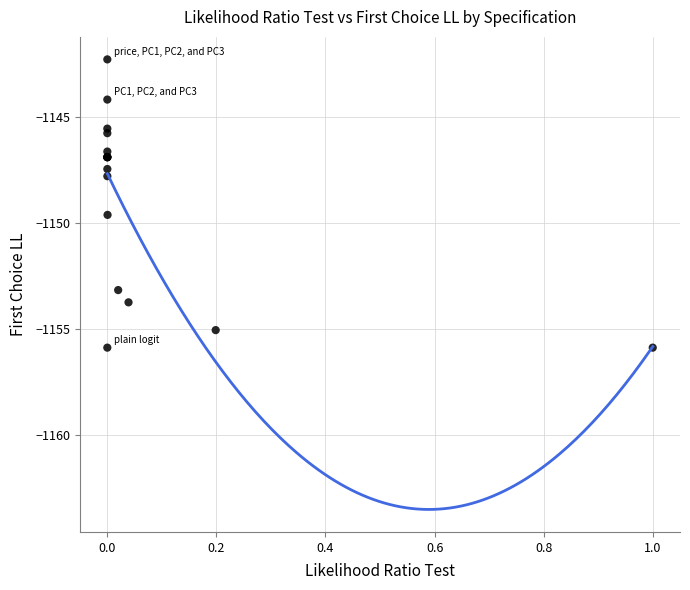

What Y value in the scatter plot is closest to -1149?

-1149.6